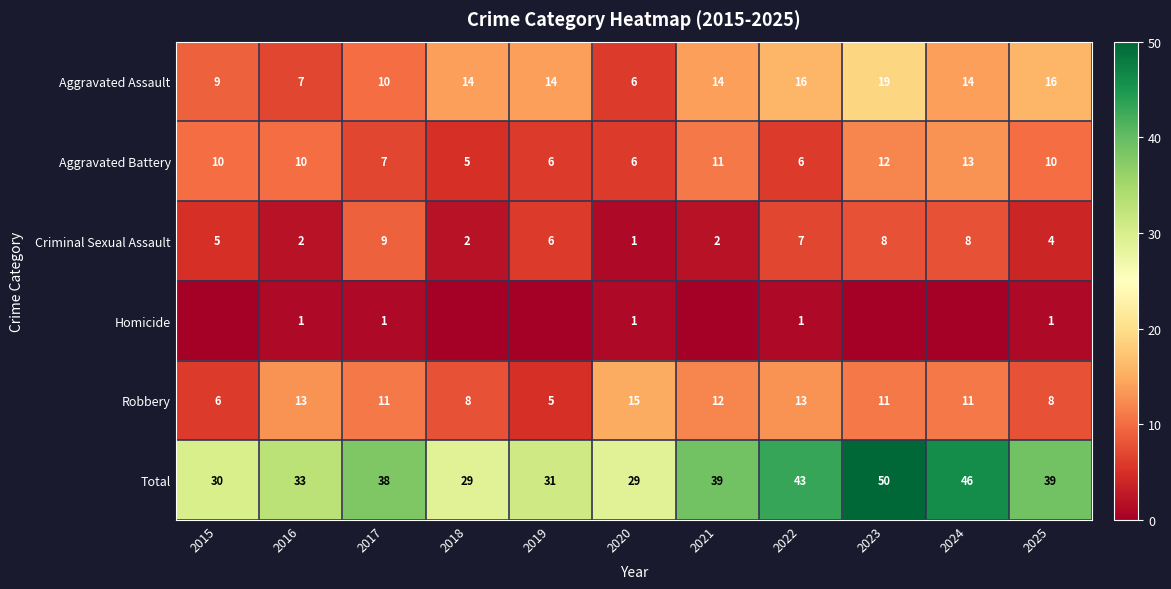

True or false: Criminal Sexual Assault has a value of 6 at 2019.

True